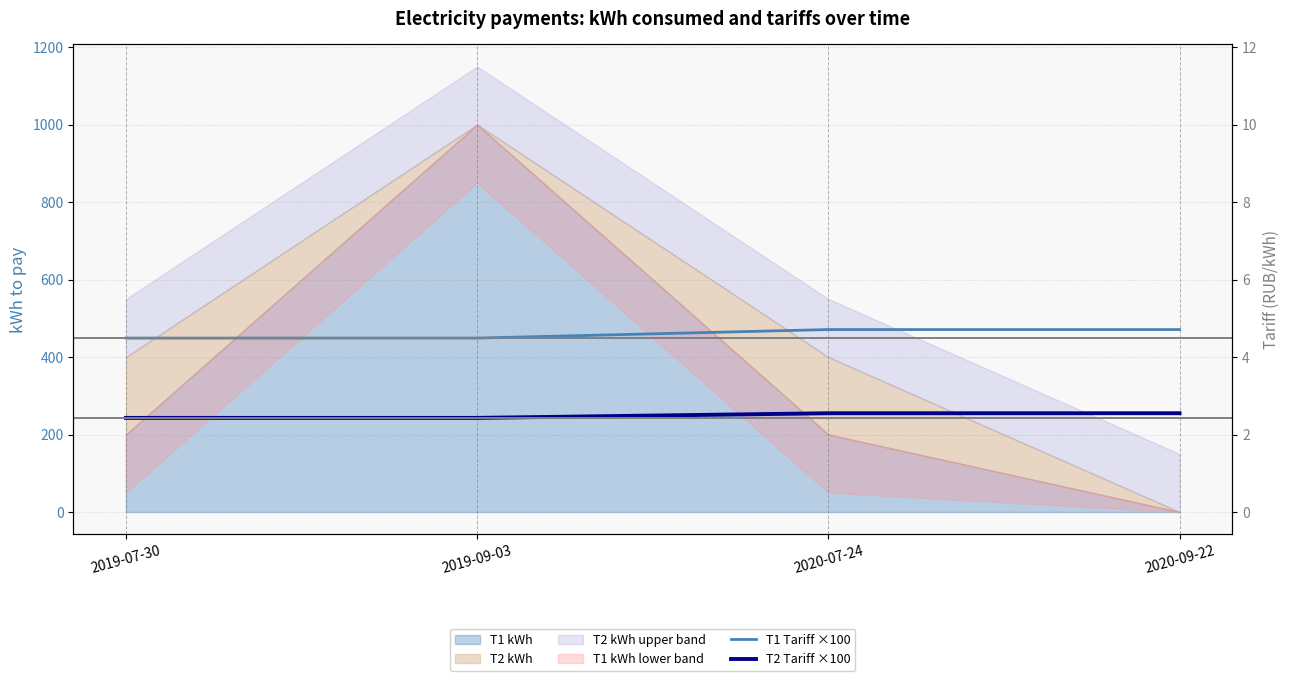

True or false: T2 Tariff ×100 has more than 0 interior local peaks.

False